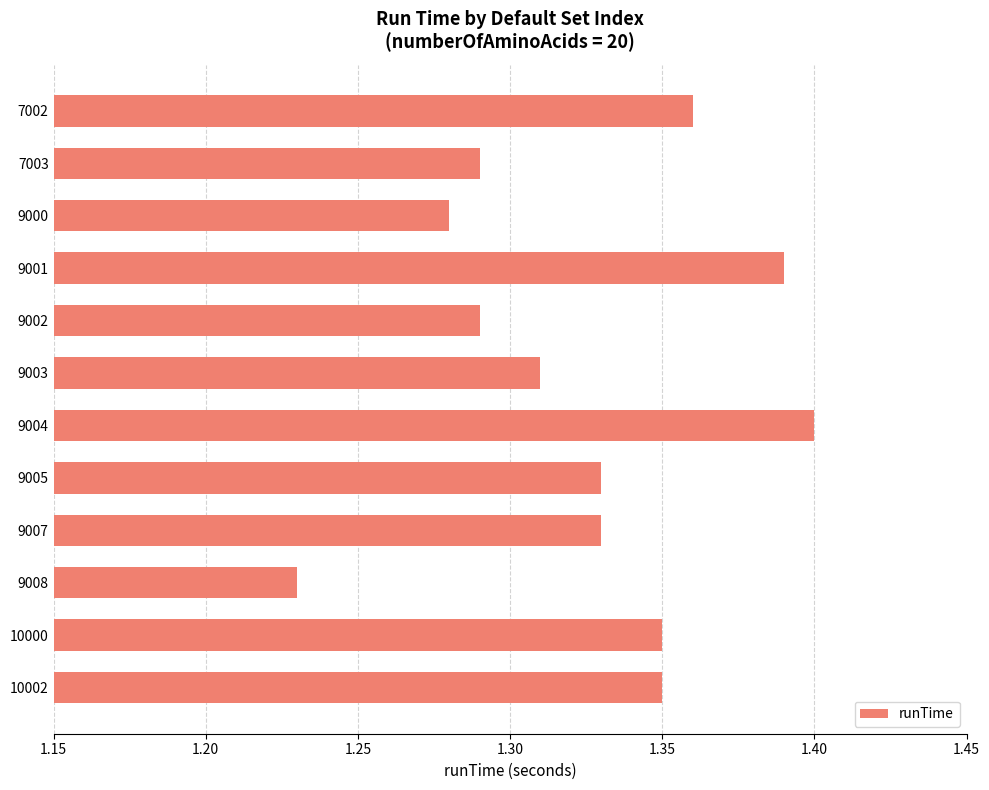

The value at 10000 is 0.7. True or false?

False